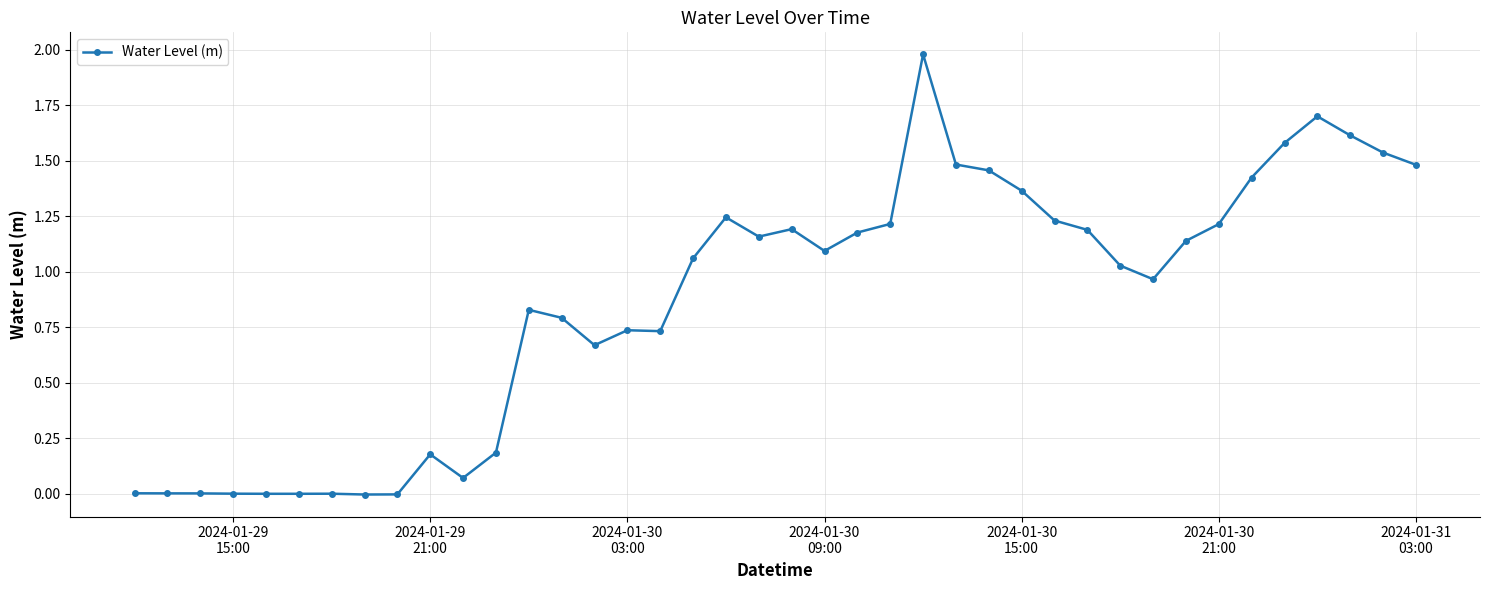

True or false: the data has more than 2 interior local peaks.

True